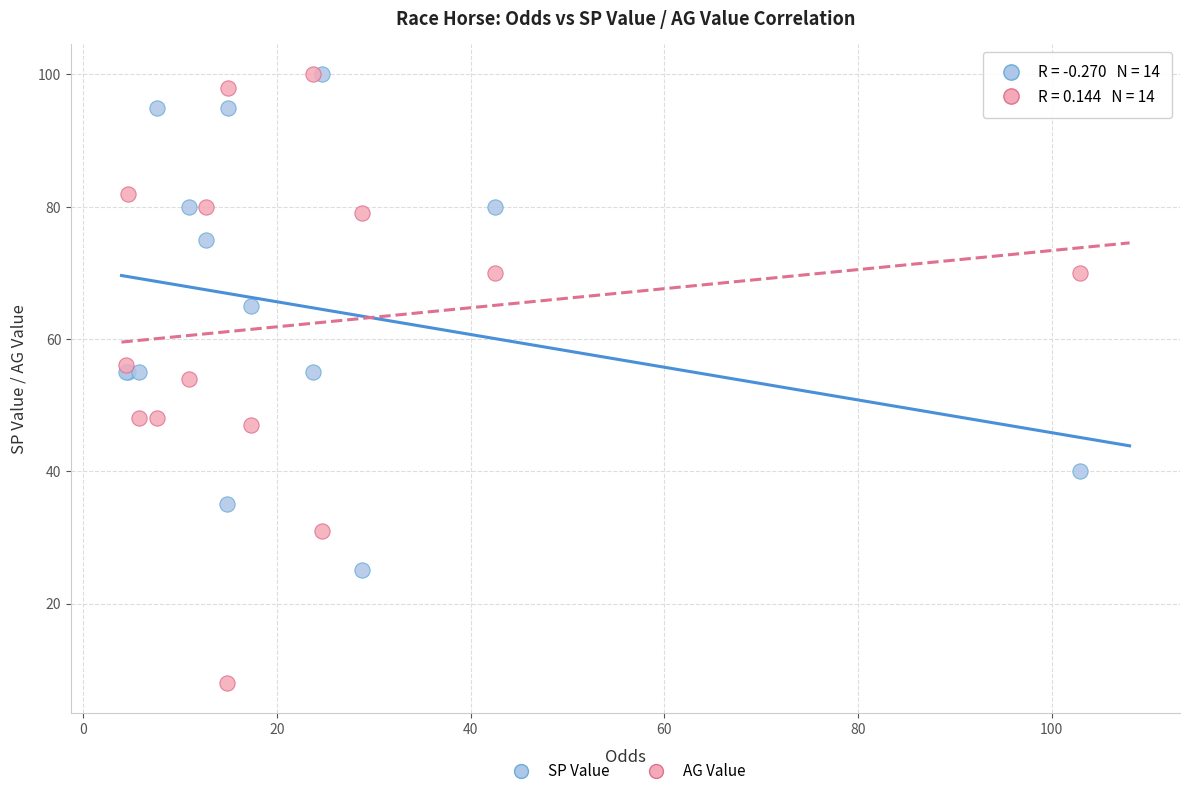

Which series has the largest Y range (max minus min)?

AG Value